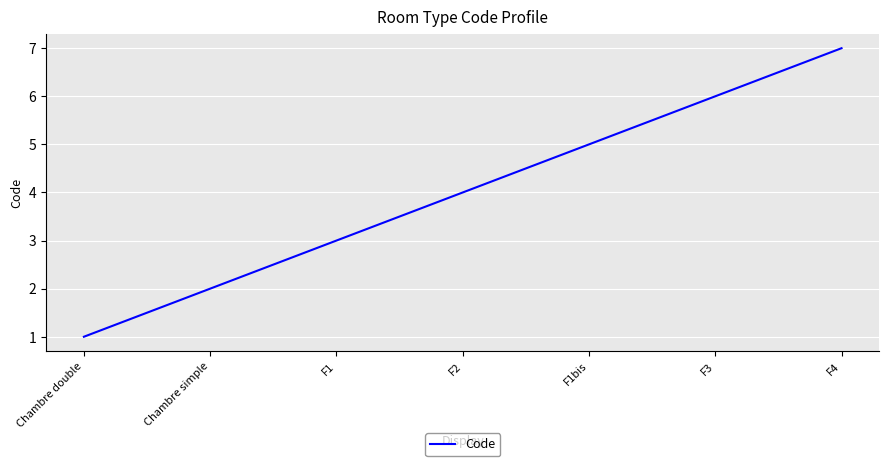

What position from the right is F1bis?

3